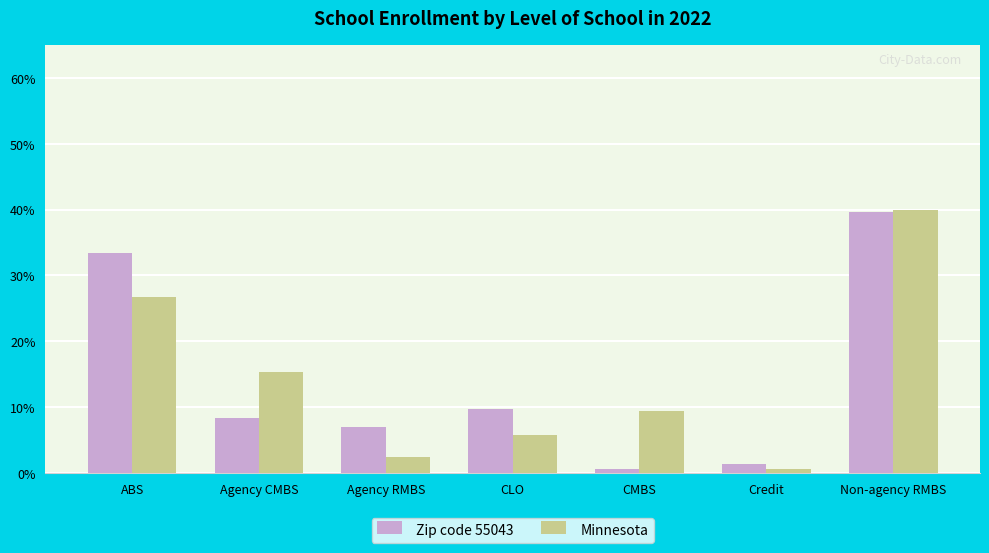

At which category is the sum across all series the highest?

Non-agency RMBS